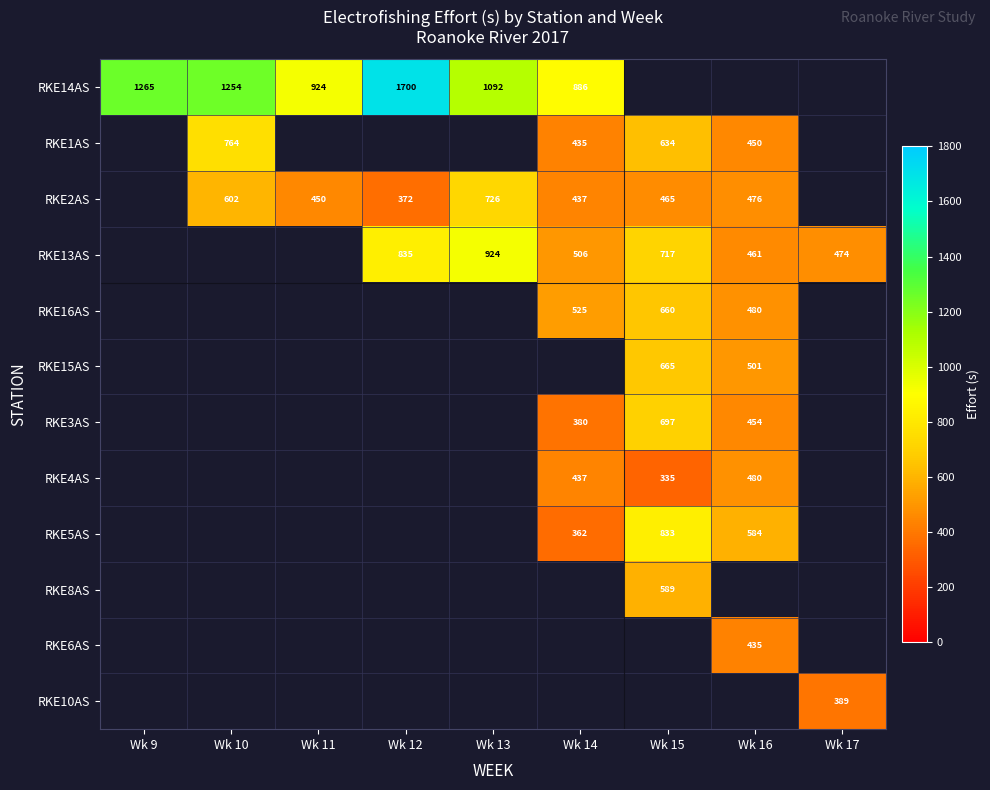

What is the difference between the RKE2AS values at Wk 13 and Wk 16?

250